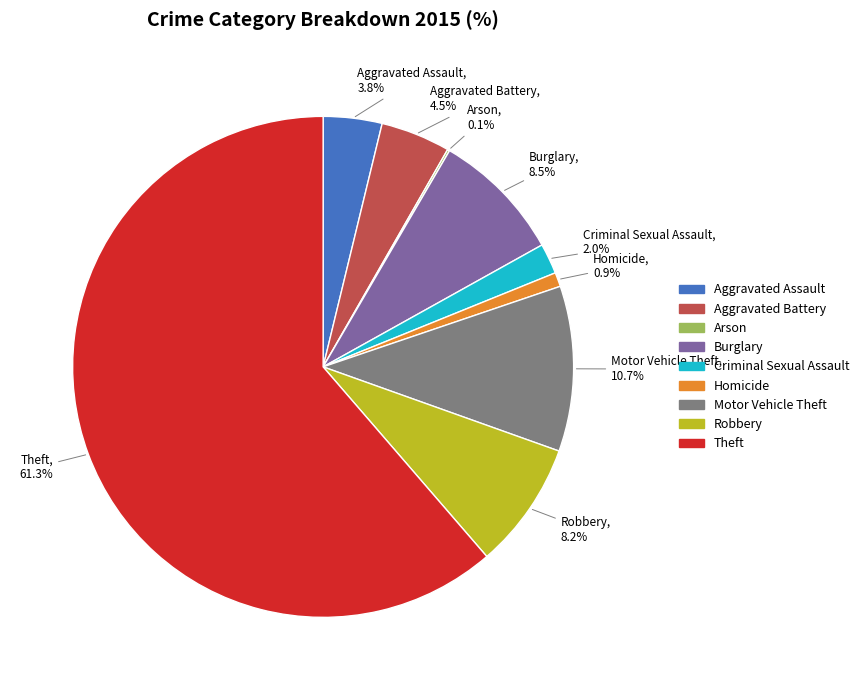

Approximately how many times larger is the value at Aggravated Battery compared to Robbery?

0.5